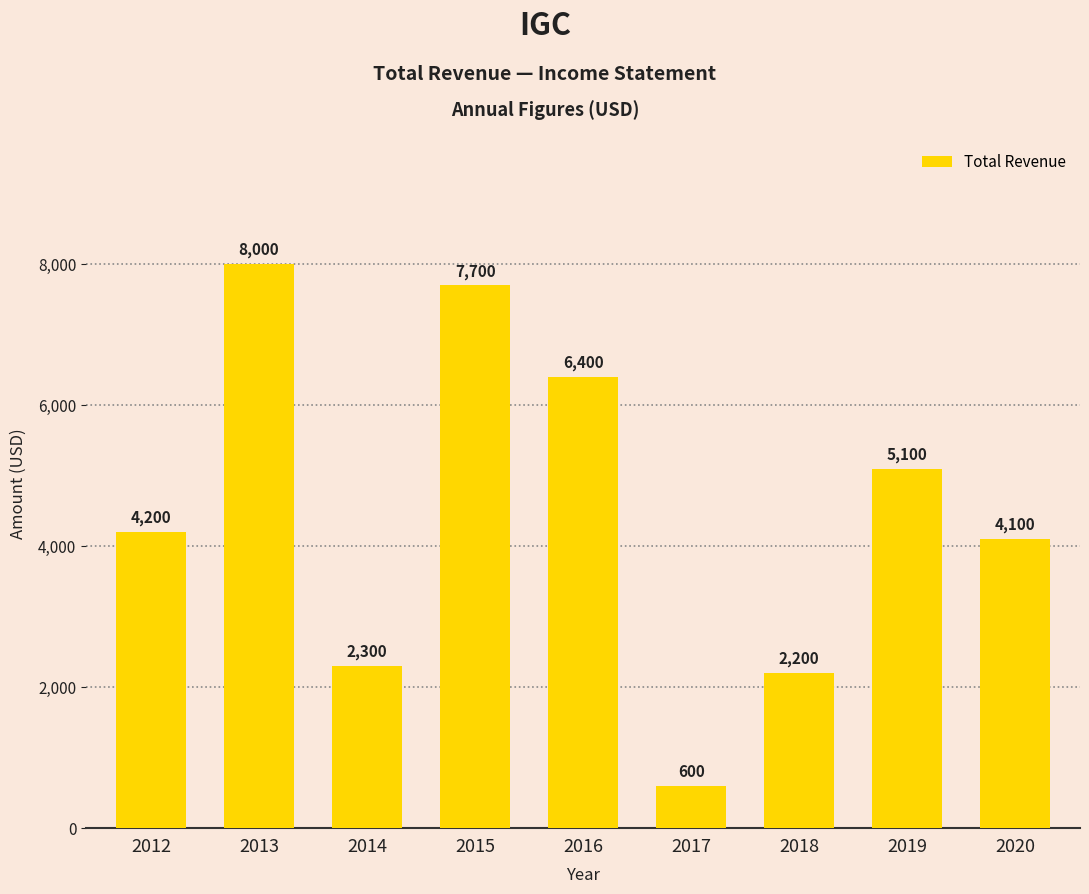

What is the change in value from 2012 to 2015?

+3500